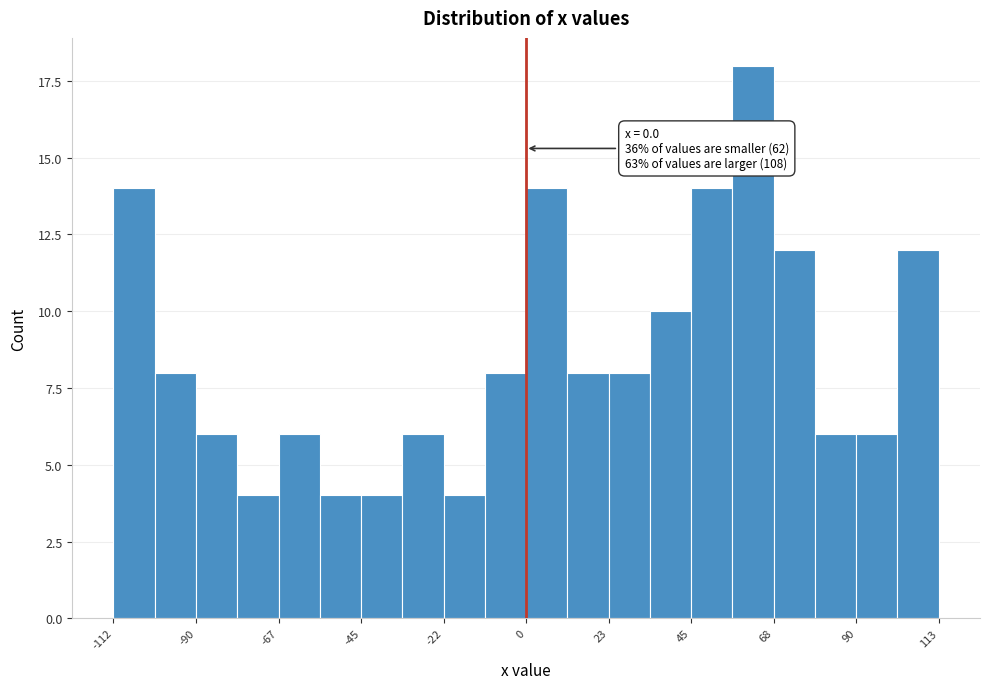

Around what value on the x-axis is the tallest bar? Give the approximate position of its centre, as read against the axis.

60